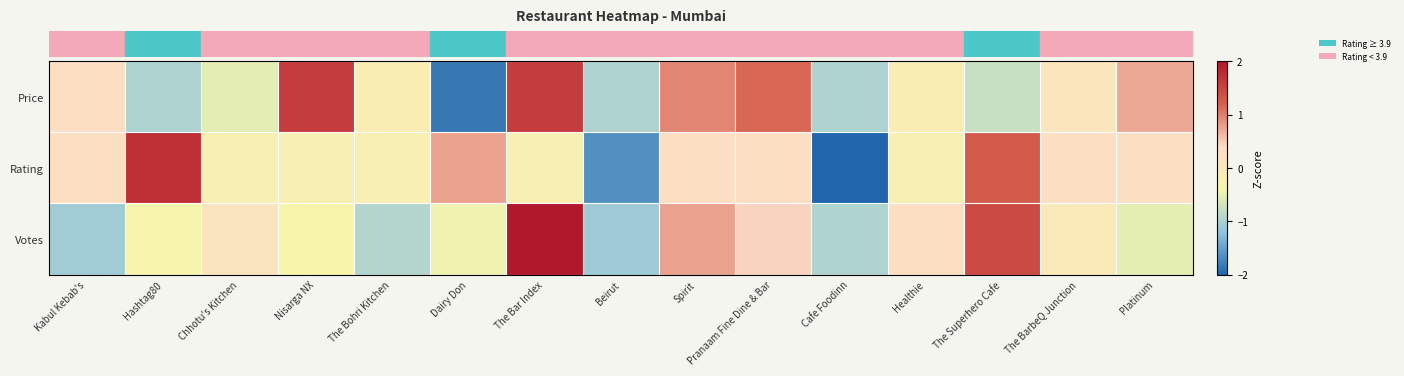

Reading left to right, extract all data points from this chart.

row_0: Kabul Kebab's=0.3	Hashtag80=-1.0	Chhotu's Kitchen=-0.6	Nisarga NX=1.6	The Bohri Kitchen=-0.1	Dairy Don=-1.8	The Bar Index=1.6	Beirut=-1.0	Spirit=0.9	Pranaam Fine Dine & Bar=1.2	Cafe Foodinn=-1.0	Healthie=-0.1	The Superhero Cafe=-0.8	The BarbeQ Junction=0.1	Platinum=0.7
row_1: Kabul Kebab's=0.3	Hashtag80=1.7	Chhotu's Kitchen=-0.2	Nisarga NX=-0.2	The Bohri Kitchen=-0.2	Dairy Don=0.8	The Bar Index=-0.2	Beirut=-1.6	Spirit=0.3	Pranaam Fine Dine & Bar=0.3	Cafe Foodinn=-2.6	Healthie=-0.2	The Superhero Cafe=1.2	The BarbeQ Junction=0.3	Platinum=0.3
row_2: Kabul Kebab's=-1.1	Hashtag80=-0.3	Chhotu's Kitchen=0.1	Nisarga NX=-0.3	The Bohri Kitchen=-0.9	Dairy Don=-0.5	The Bar Index=2.7	Beirut=-1.1	Spirit=0.8	Pranaam Fine Dine & Bar=0.4	Cafe Foodinn=-1.0	Healthie=0.3	The Superhero Cafe=1.4	The BarbeQ Junction=-0.0	Platinum=-0.5